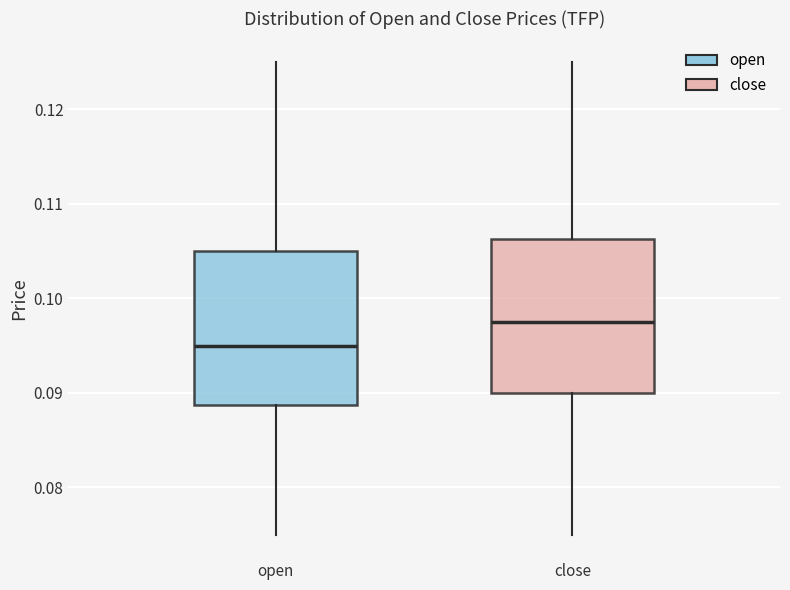

Which box's median line is the lowest?

open